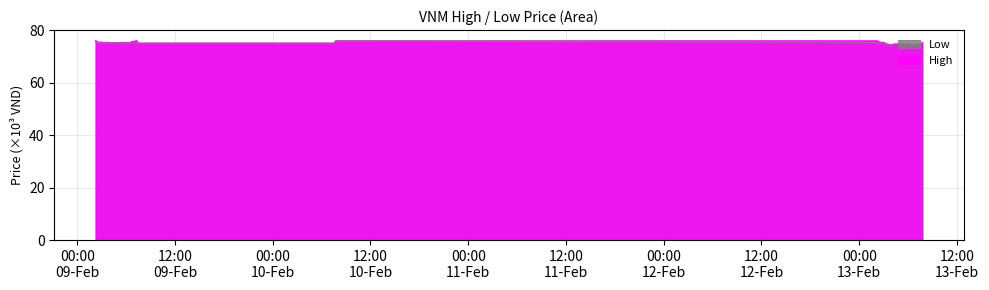

True or false: Low and High intersect in this chart.

False